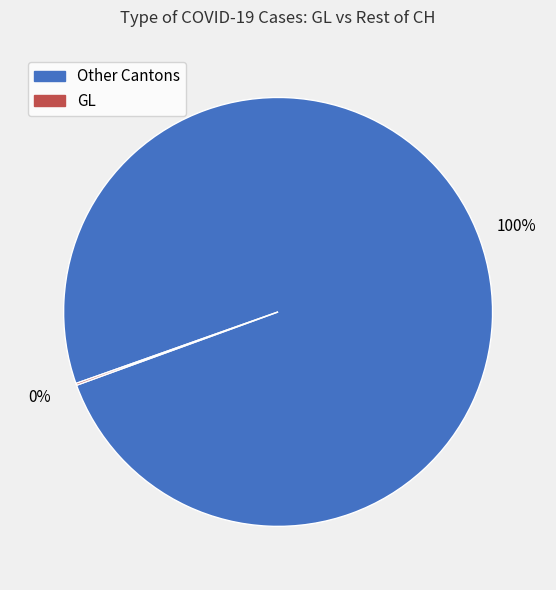

To the nearest percent, what is the average slice percentage?

50%